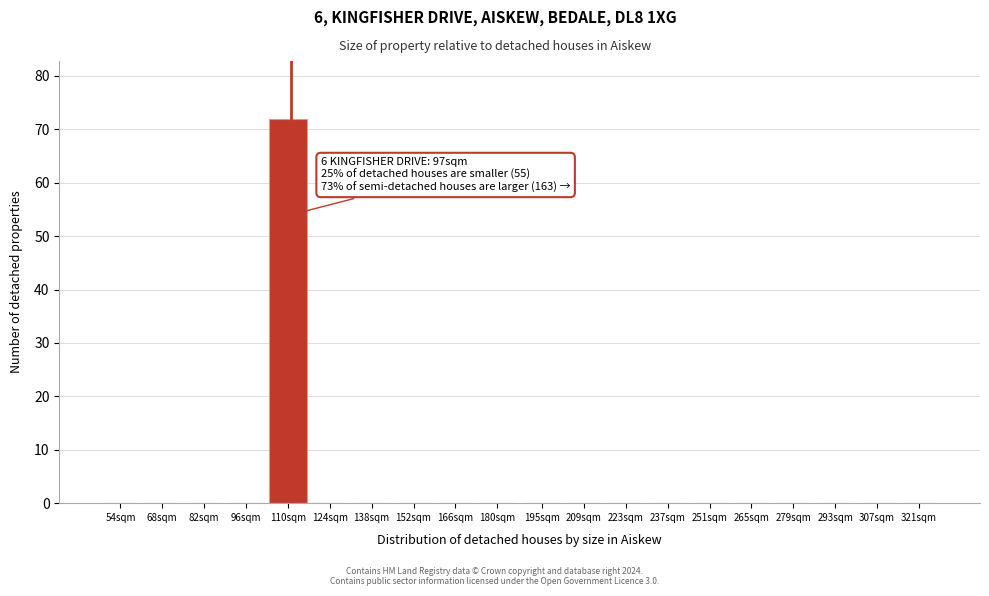

Reading left to right, transcribe all the data shown in this chart.

54sqm=0	68sqm=0	82sqm=0	96sqm=0	110sqm=72	124sqm=0	138sqm=0	152sqm=0	166sqm=0	180sqm=0	195sqm=0	209sqm=0	223sqm=0	237sqm=0	251sqm=0	265sqm=0	279sqm=0	293sqm=0	307sqm=0	321sqm=0